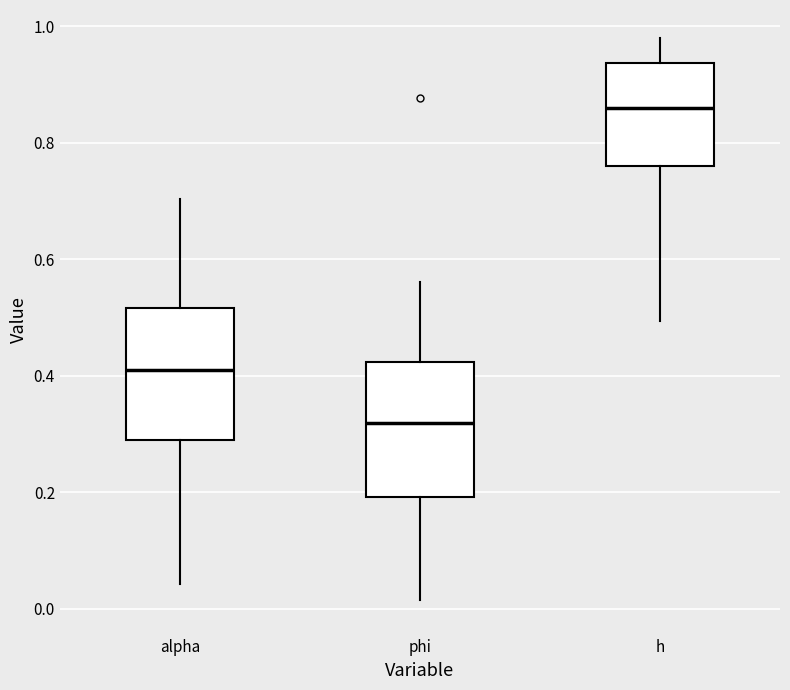

Which box's median line is the highest?

h